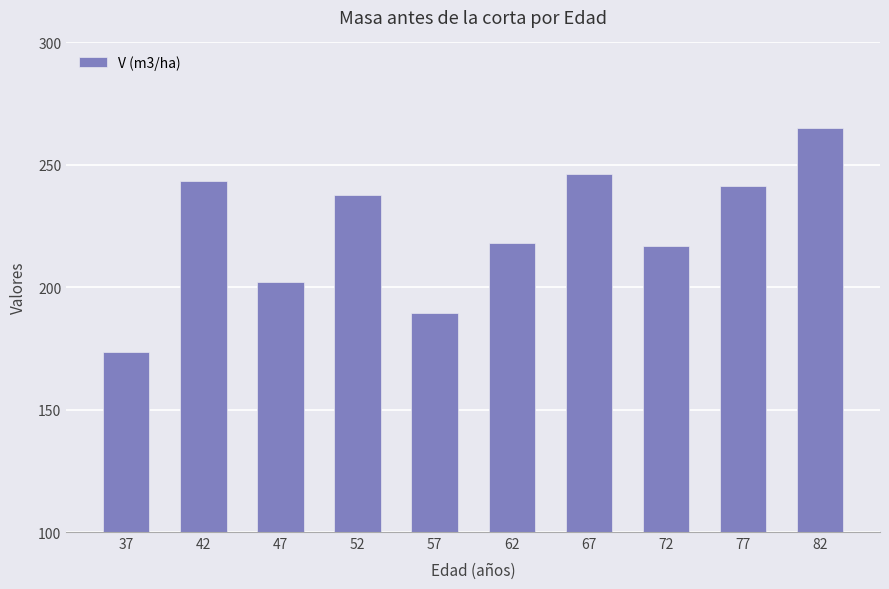

Approximately how many times larger is the value at 72 compared to 52?

0.9